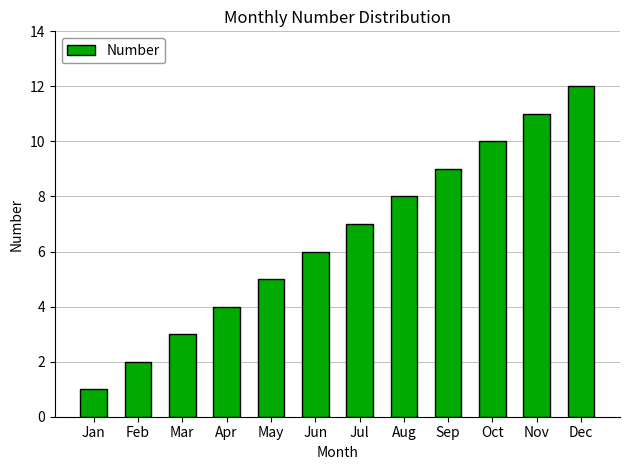

Reading left to right, what are all the values shown in this chart?

Jan=1	Feb=2	Mar=3	Apr=4	May=5	Jun=6	Jul=7	Aug=8	Sep=9	Oct=10	Nov=11	Dec=12